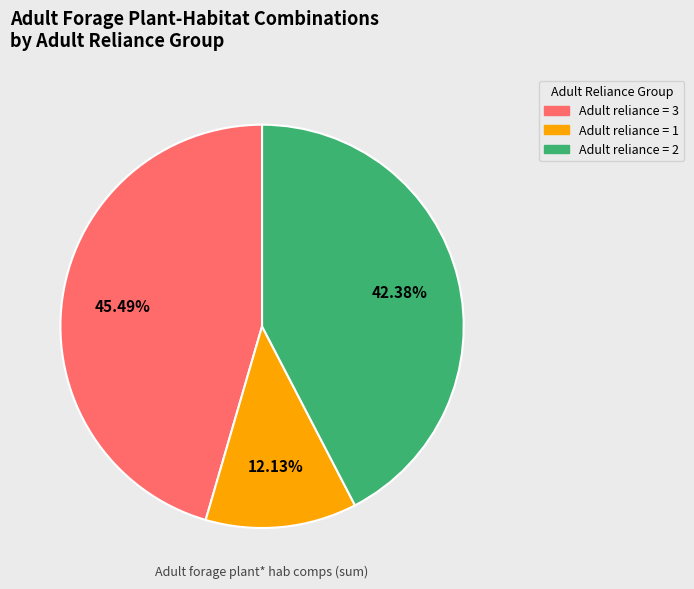

Does any single category account for the majority?

No